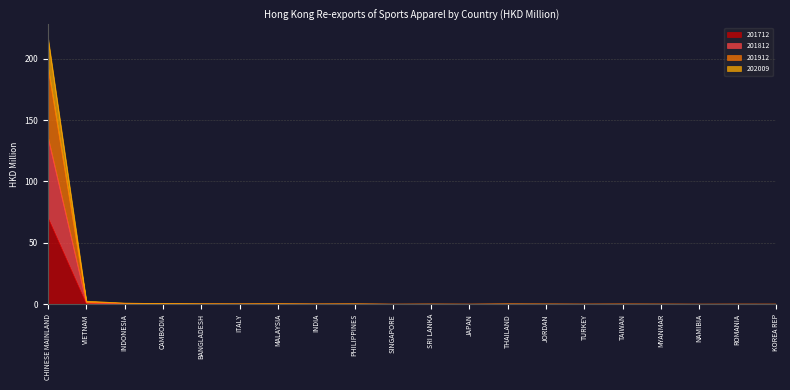

Is it true that 201812 equals 0.1 at MYANMAR?

True